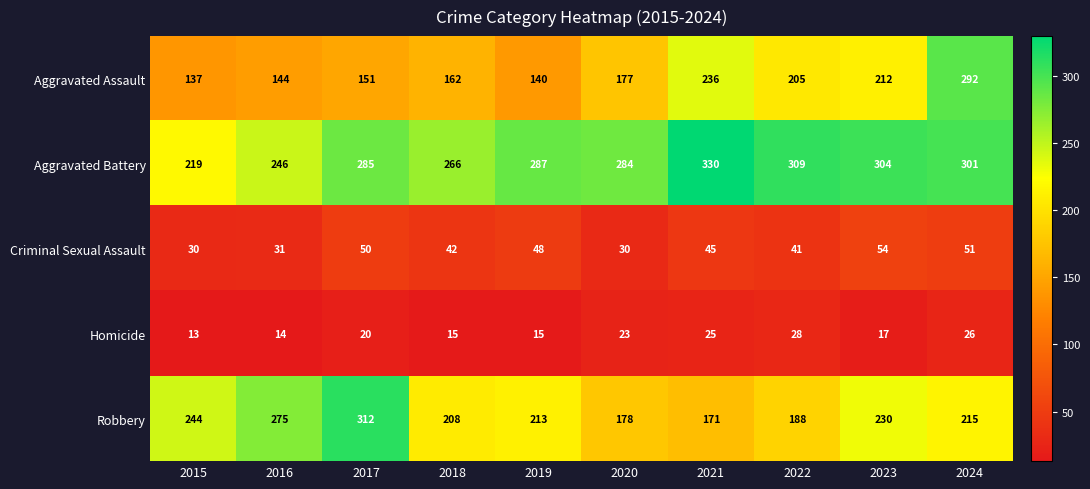

Is it true that Criminal Sexual Assault equals 9 at 2018?

False